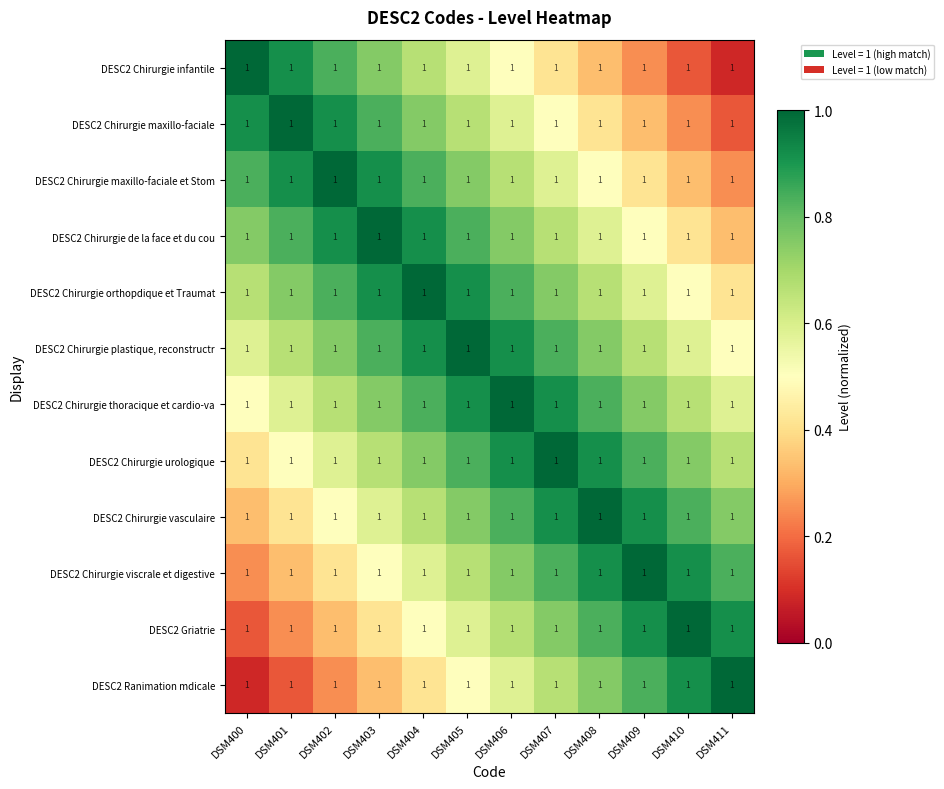

Reading right to left, transcribe all the data shown in this chart.

DESC2 Chirurgie infantile: DSM411=1.0	DSM410=1.0	DSM409=1.0	DSM408=1.0	DSM407=1.0	DSM406=1.0	DSM405=1.0	DSM404=1.0	DSM403=1.0	DSM402=1.0	DSM401=1.0	DSM400=1.0
DESC2 Chirurgie maxillo-faciale: DSM411=1.0	DSM410=1.0	DSM409=1.0	DSM408=1.0	DSM407=1.0	DSM406=1.0	DSM405=1.0	DSM404=1.0	DSM403=1.0	DSM402=1.0	DSM401=1.0	DSM400=1.0
DESC2 Chirurgie maxillo-faciale et Stom: DSM411=1.0	DSM410=1.0	DSM409=1.0	DSM408=1.0	DSM407=1.0	DSM406=1.0	DSM405=1.0	DSM404=1.0	DSM403=1.0	DSM402=1.0	DSM401=1.0	DSM400=1.0
DESC2 Chirurgie de la face et du cou: DSM411=1.0	DSM410=1.0	DSM409=1.0	DSM408=1.0	DSM407=1.0	DSM406=1.0	DSM405=1.0	DSM404=1.0	DSM403=1.0	DSM402=1.0	DSM401=1.0	DSM400=1.0
DESC2 Chirurgie orthopdique et Traumat: DSM411=1.0	DSM410=1.0	DSM409=1.0	DSM408=1.0	DSM407=1.0	DSM406=1.0	DSM405=1.0	DSM404=1.0	DSM403=1.0	DSM402=1.0	DSM401=1.0	DSM400=1.0
DESC2 Chirurgie plastique, reconstructr: DSM411=1.0	DSM410=1.0	DSM409=1.0	DSM408=1.0	DSM407=1.0	DSM406=1.0	DSM405=1.0	DSM404=1.0	DSM403=1.0	DSM402=1.0	DSM401=1.0	DSM400=1.0
DESC2 Chirurgie thoracique et cardio-va: DSM411=1.0	DSM410=1.0	DSM409=1.0	DSM408=1.0	DSM407=1.0	DSM406=1.0	DSM405=1.0	DSM404=1.0	DSM403=1.0	DSM402=1.0	DSM401=1.0	DSM400=1.0
DESC2 Chirurgie urologique: DSM411=1.0	DSM410=1.0	DSM409=1.0	DSM408=1.0	DSM407=1.0	DSM406=1.0	DSM405=1.0	DSM404=1.0	DSM403=1.0	DSM402=1.0	DSM401=1.0	DSM400=1.0
DESC2 Chirurgie vasculaire: DSM411=1.0	DSM410=1.0	DSM409=1.0	DSM408=1.0	DSM407=1.0	DSM406=1.0	DSM405=1.0	DSM404=1.0	DSM403=1.0	DSM402=1.0	DSM401=1.0	DSM400=1.0
DESC2 Chirurgie viscrale et digestive: DSM411=1.0	DSM410=1.0	DSM409=1.0	DSM408=1.0	DSM407=1.0	DSM406=1.0	DSM405=1.0	DSM404=1.0	DSM403=1.0	DSM402=1.0	DSM401=1.0	DSM400=1.0
DESC2 Griatrie: DSM411=1.0	DSM410=1.0	DSM409=1.0	DSM408=1.0	DSM407=1.0	DSM406=1.0	DSM405=1.0	DSM404=1.0	DSM403=1.0	DSM402=1.0	DSM401=1.0	DSM400=1.0
DESC2 Ranimation mdicale: DSM411=1.0	DSM410=1.0	DSM409=1.0	DSM408=1.0	DSM407=1.0	DSM406=1.0	DSM405=1.0	DSM404=1.0	DSM403=1.0	DSM402=1.0	DSM401=1.0	DSM400=1.0